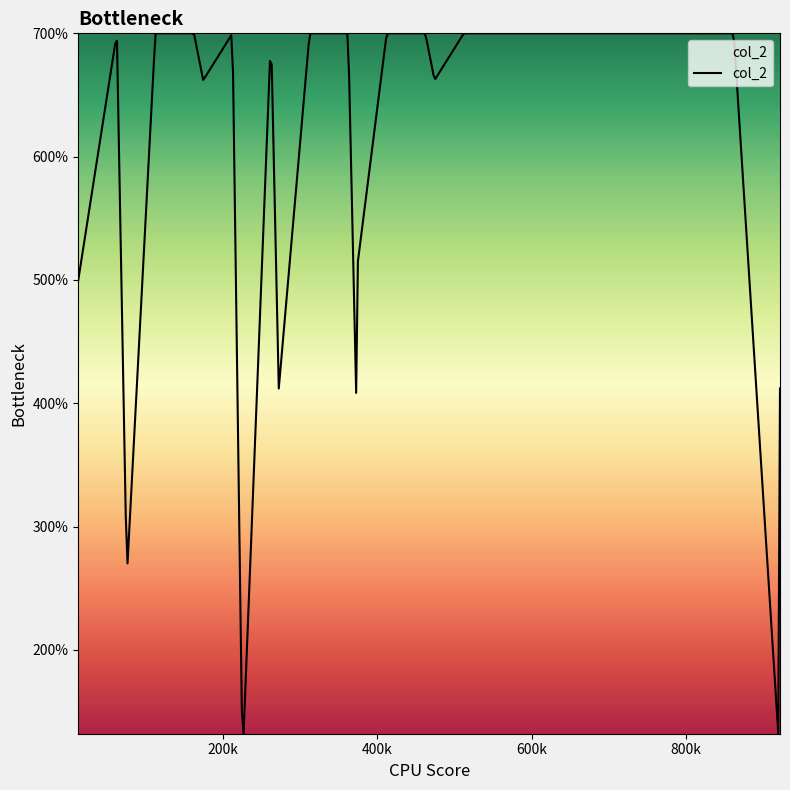

What is the smallest value displayed?

132.1